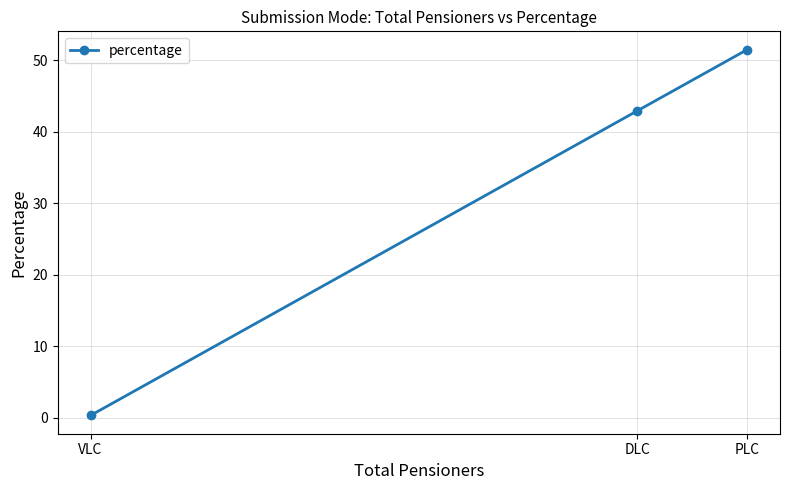

What is the difference between the second highest and minimum values?

42.6